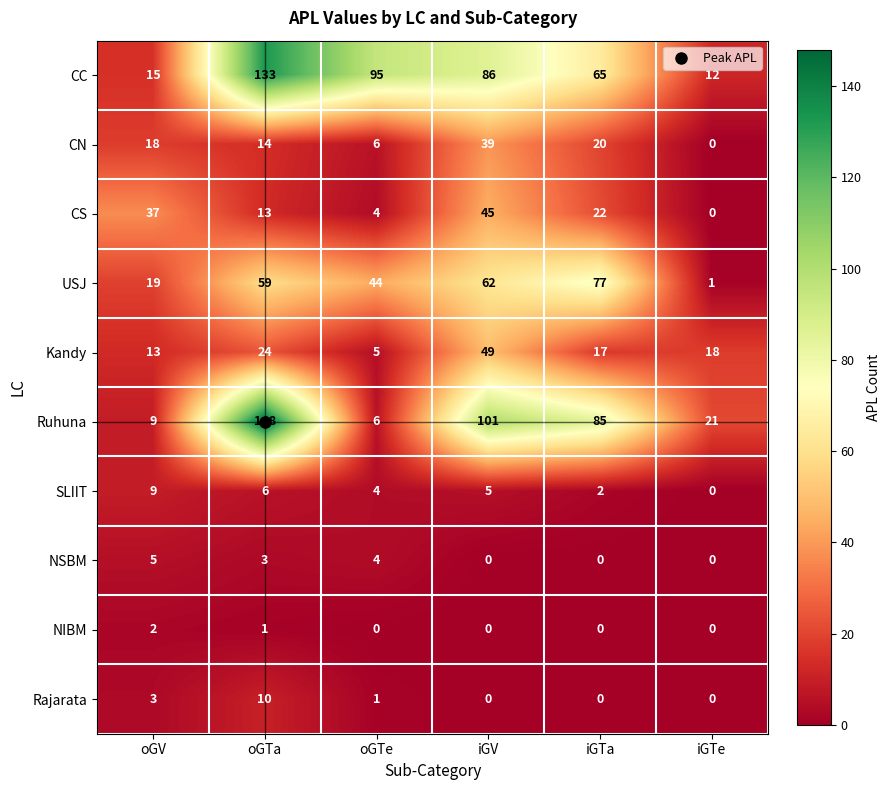

At which category is the sum across all series the highest?

oGTa